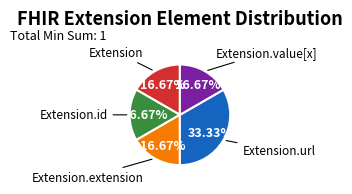

Does any single category account for the majority?

No